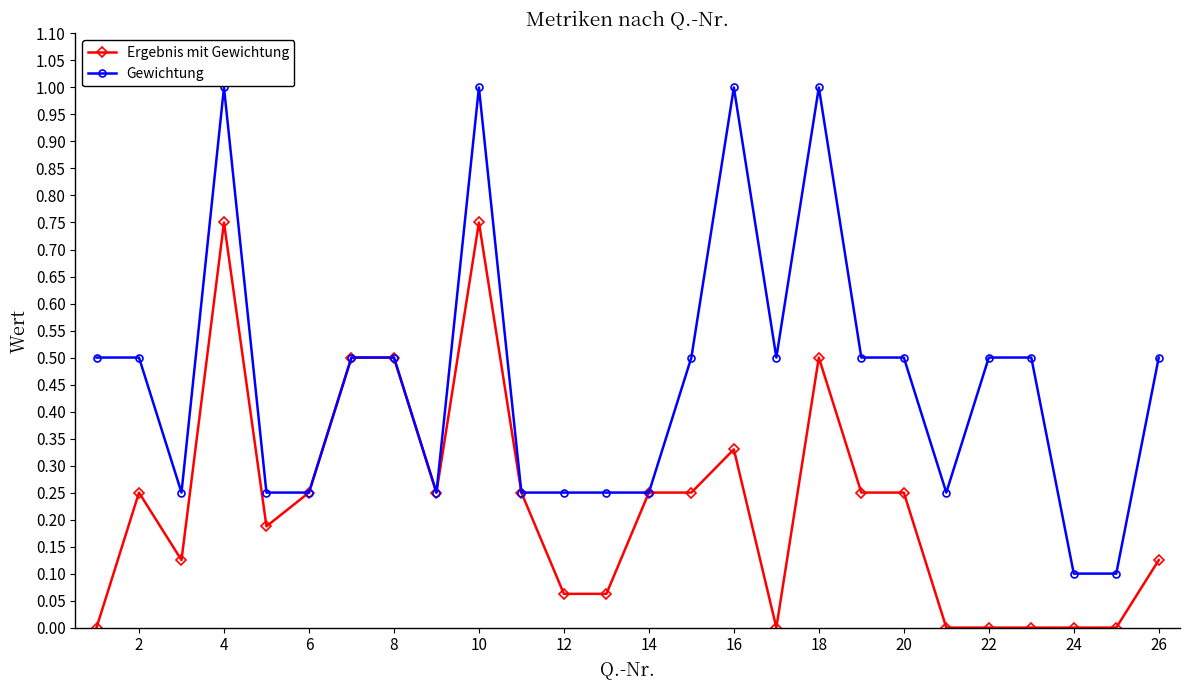

True or false: Gewichtung has more than 2 points higher than both neighbors.

True